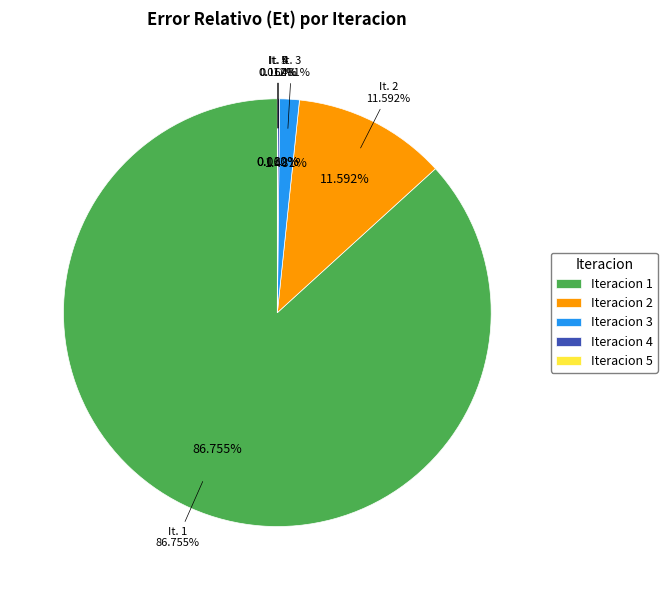

Which category accounts for the majority?

1